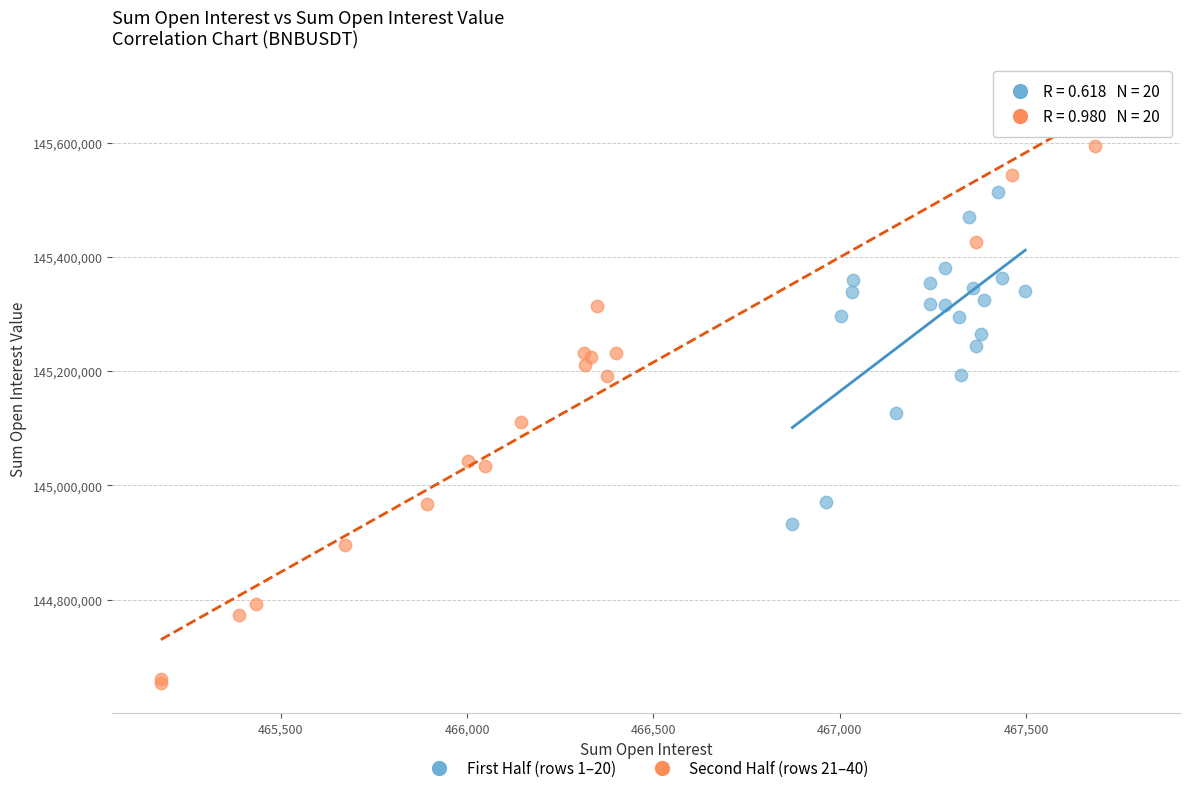

Which series has the widest spread of Y values?

Second Half (rows 21–40)